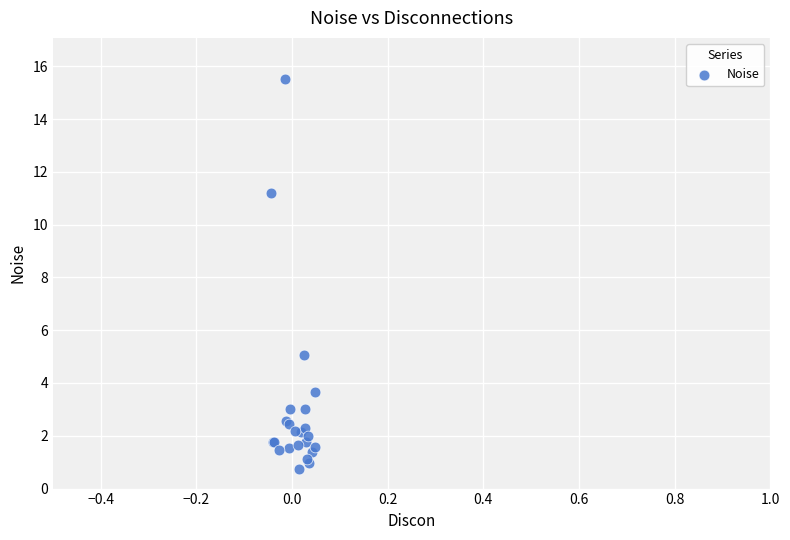

What Y value in the scatter plot is closest to 8?

5.0